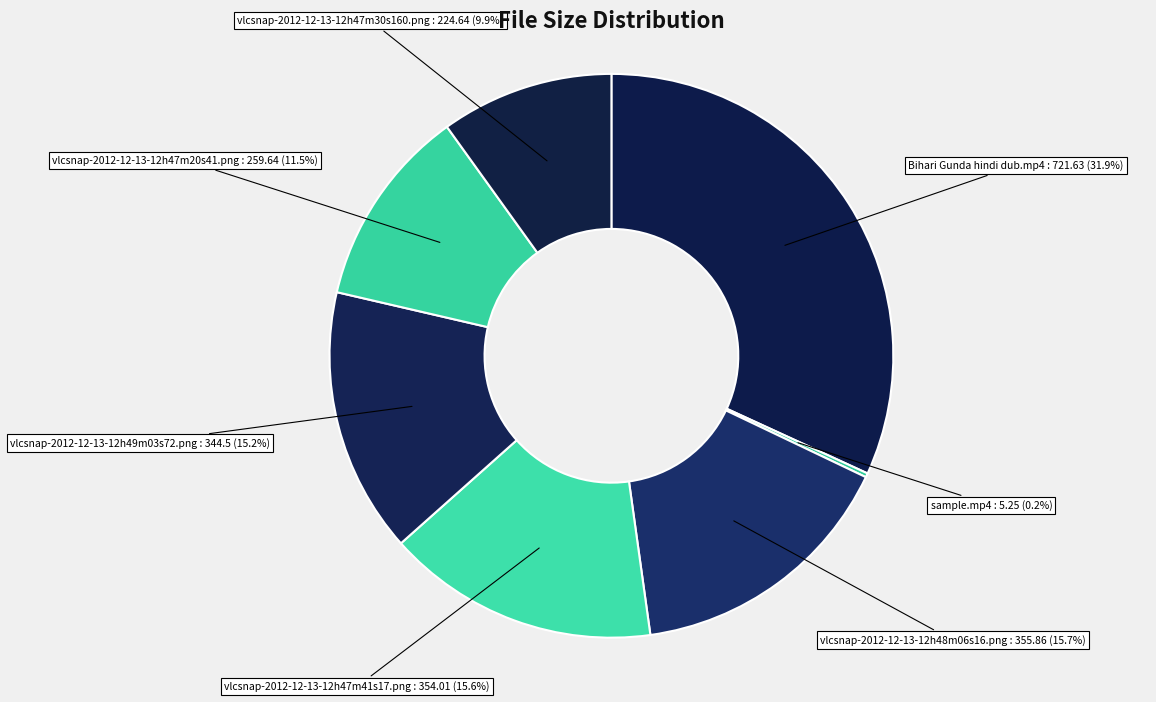

Between Bihari Gunda hindi dub.mp4 and vlcsnap-2012-12-13-12h47m41s17.png, which is larger?

Bihari Gunda hindi dub.mp4